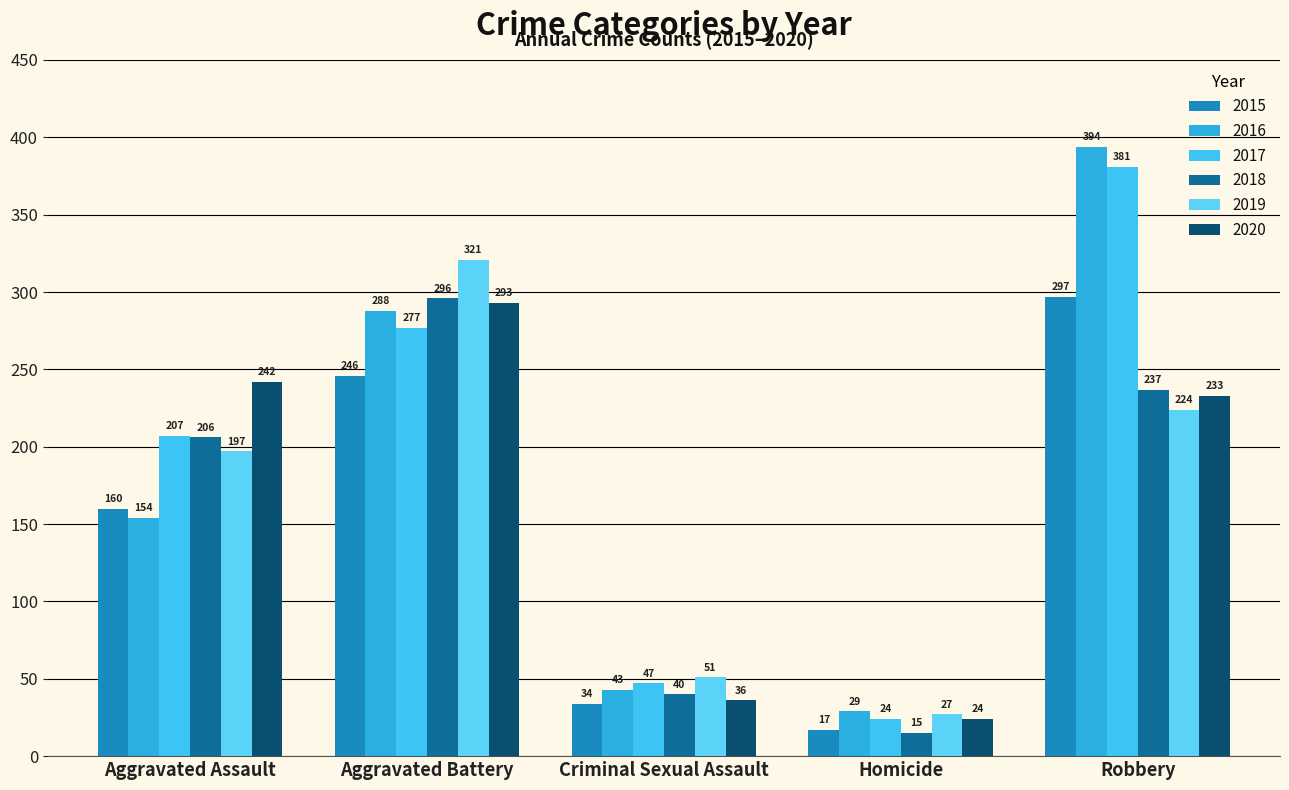

At Robbery, list the series in order from largest to smallest.

2016, 2017, 2015, 2018, 2020, 2019